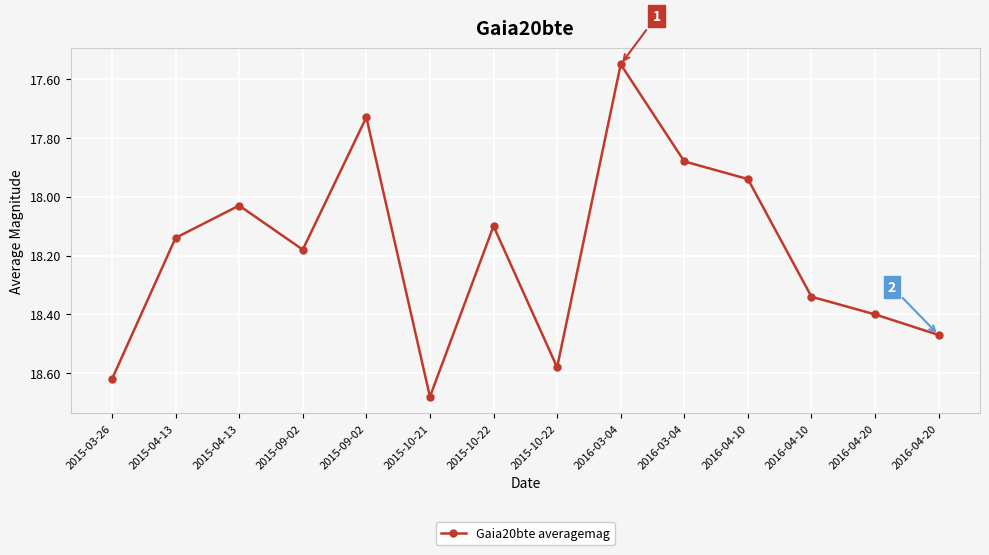

How many lines are shown in the chart?

1